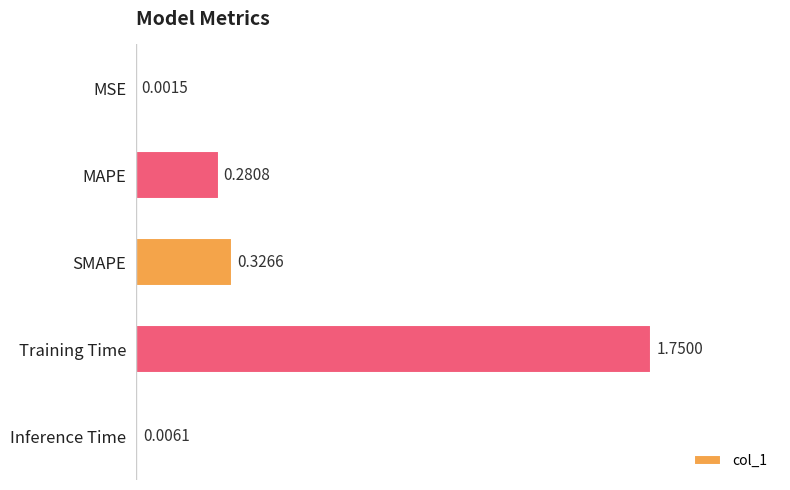

What is the change in value from MSE to MAPE?

+0.3